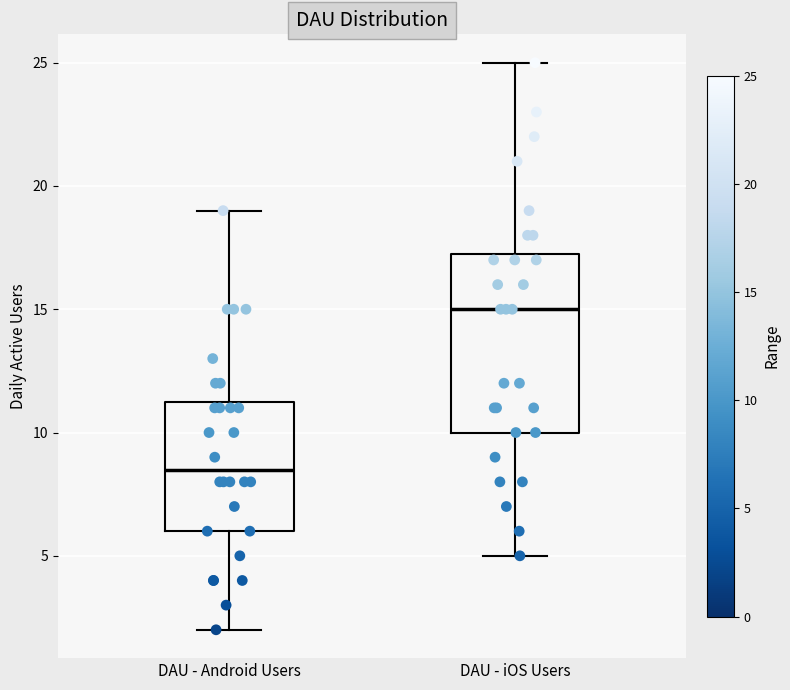

Which box has the lowest median line?

DAU - Android Users